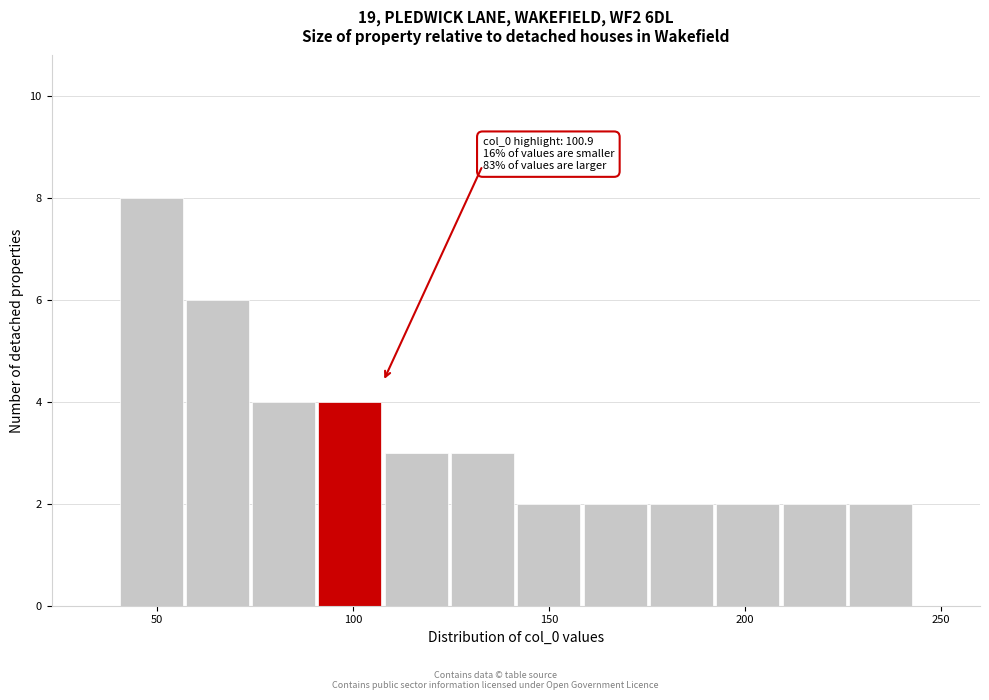

Read against the x-axis, roughly where is the centre of the tallest bar?

50